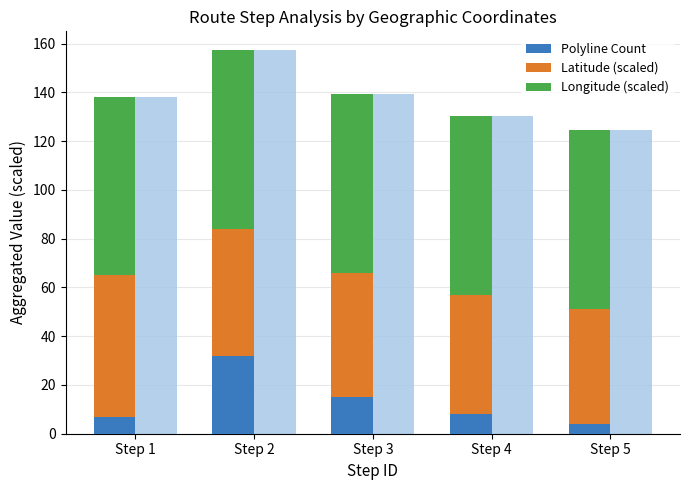

Is the value of Longitude (scaled) at Step 3 greater than the value of Polyline Count at Step 3?

Yes